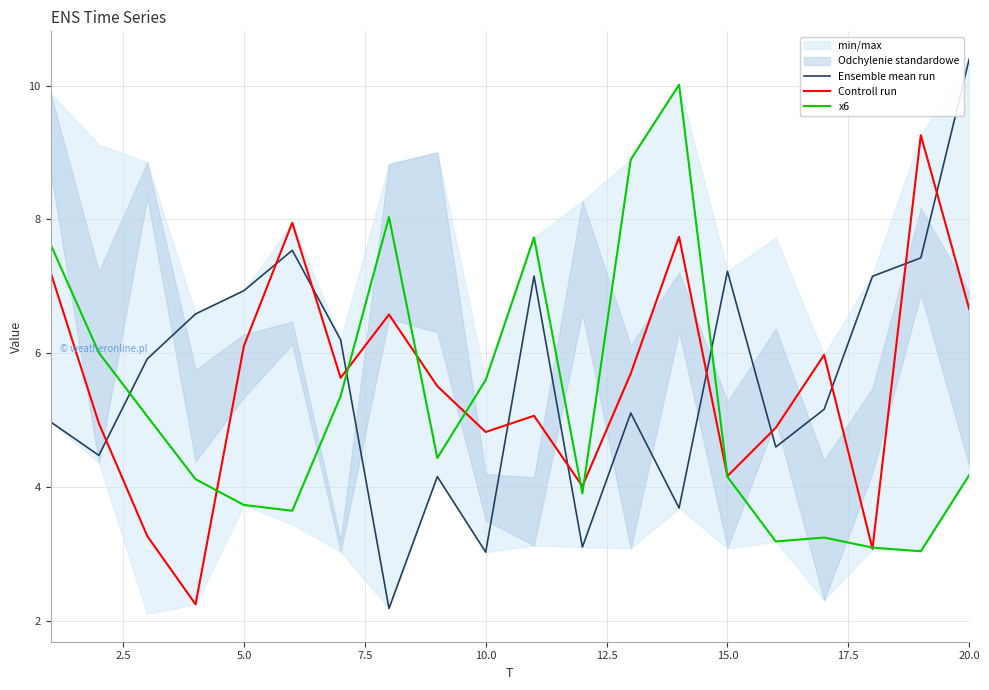

Which series ends up on top after the final intersection of x6 and Ensemble mean run?

Ensemble mean run